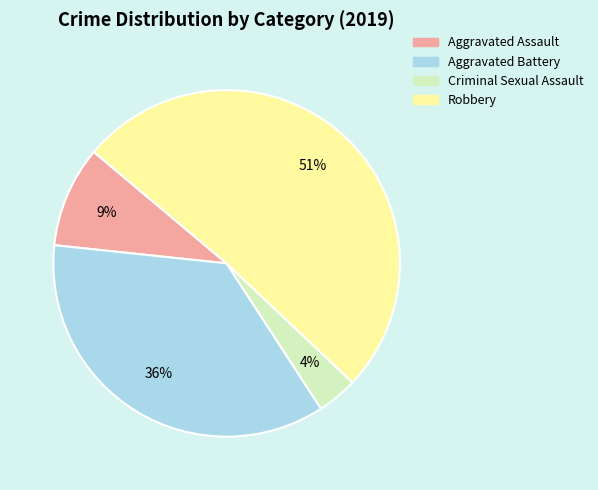

To the nearest percent, what is the difference between the largest and smallest slice percentages?

47%